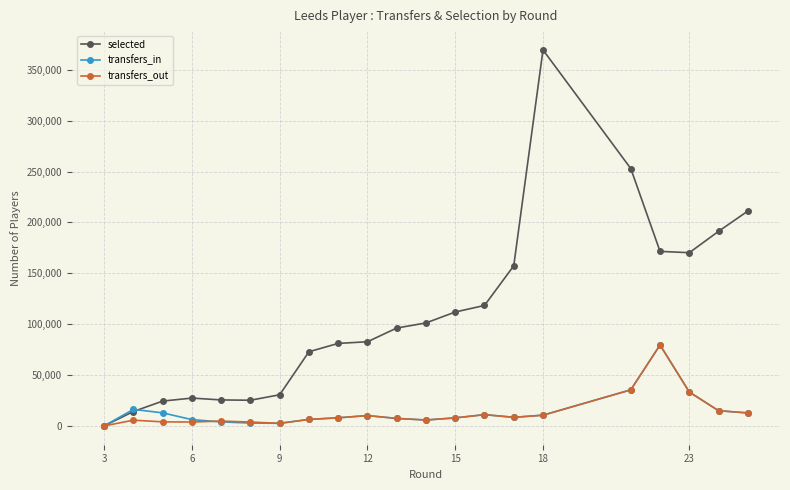

Which series has the largest range (max minus min)?

selected